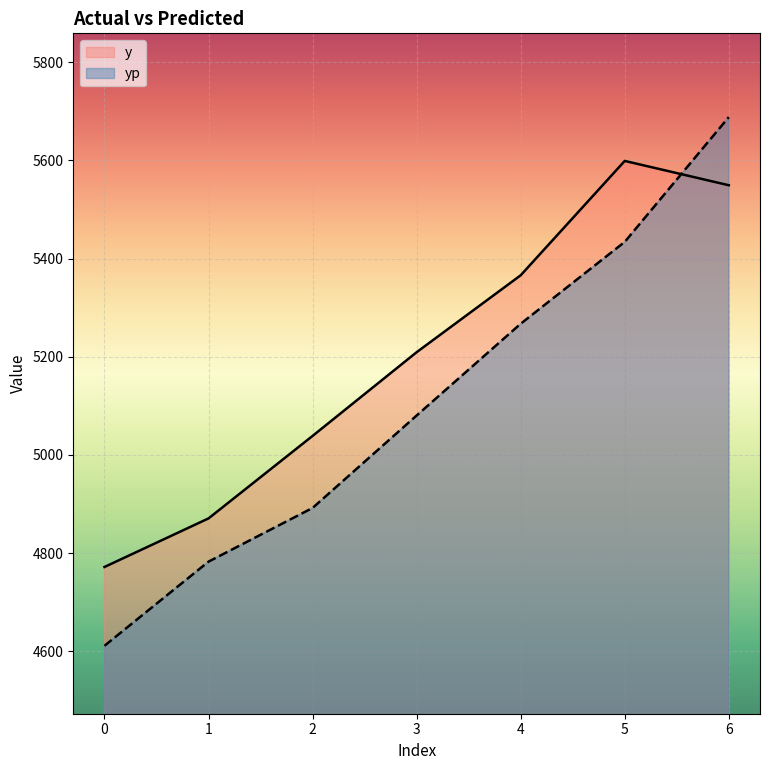

Does the chart display data point markers on the line(s)?

No